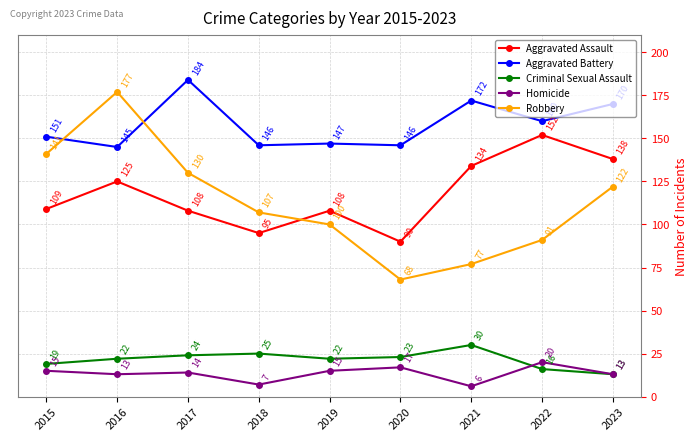

What is the maximum value for Aggravated Assault?

152